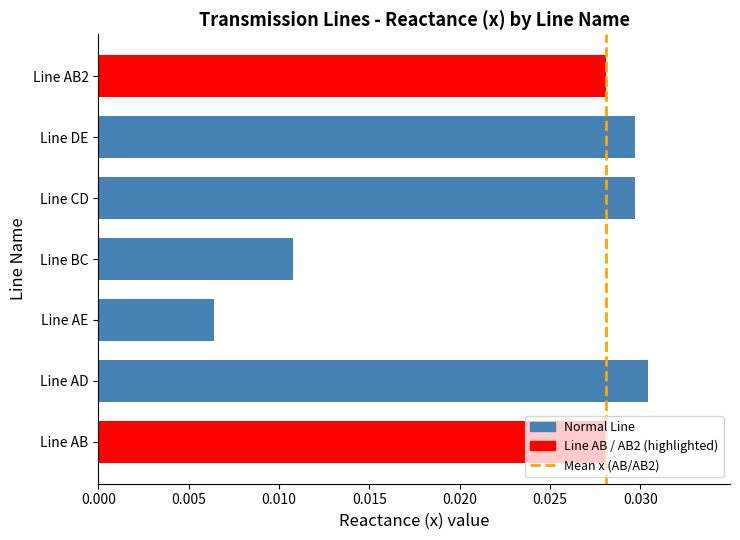

Where is the data nearest to the value 0?

Line AE